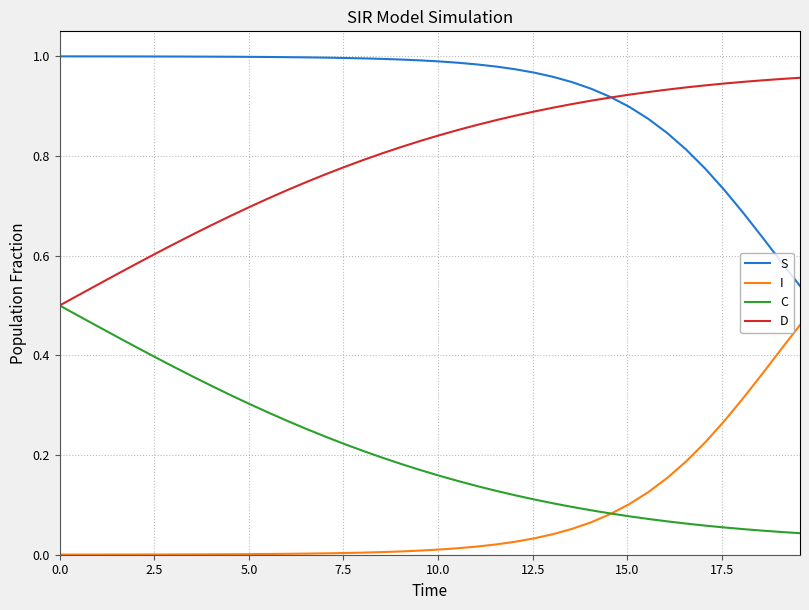

Rank the series by their average value, from highest to lowest.

S, D, C, I